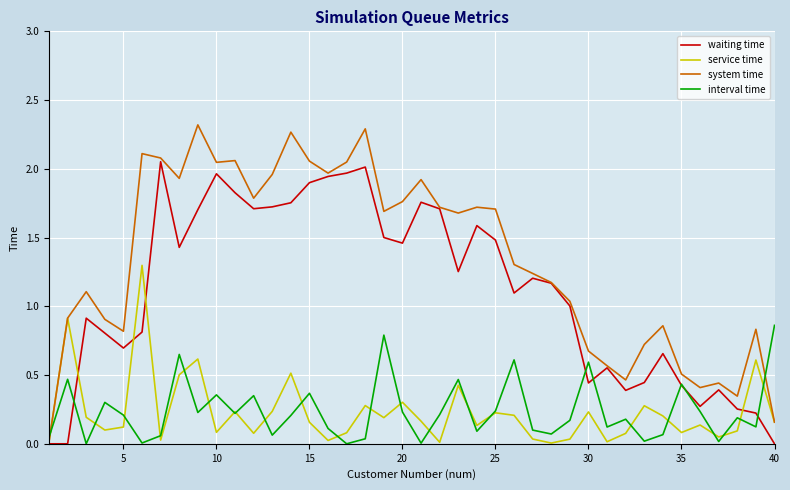

List the series in order of their peak value, highest first.

system time, waiting time, service time, interval time